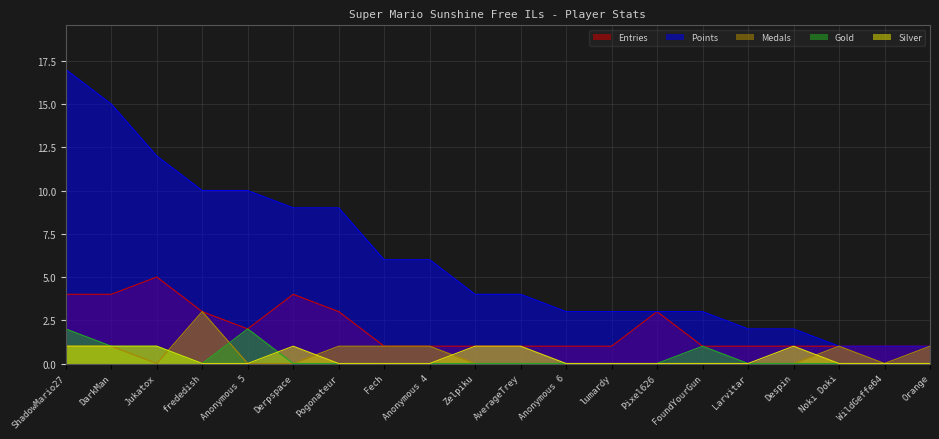

Is the value of Points at FoundYourGun greater than the value of Medals at ShadowMario27?

Yes